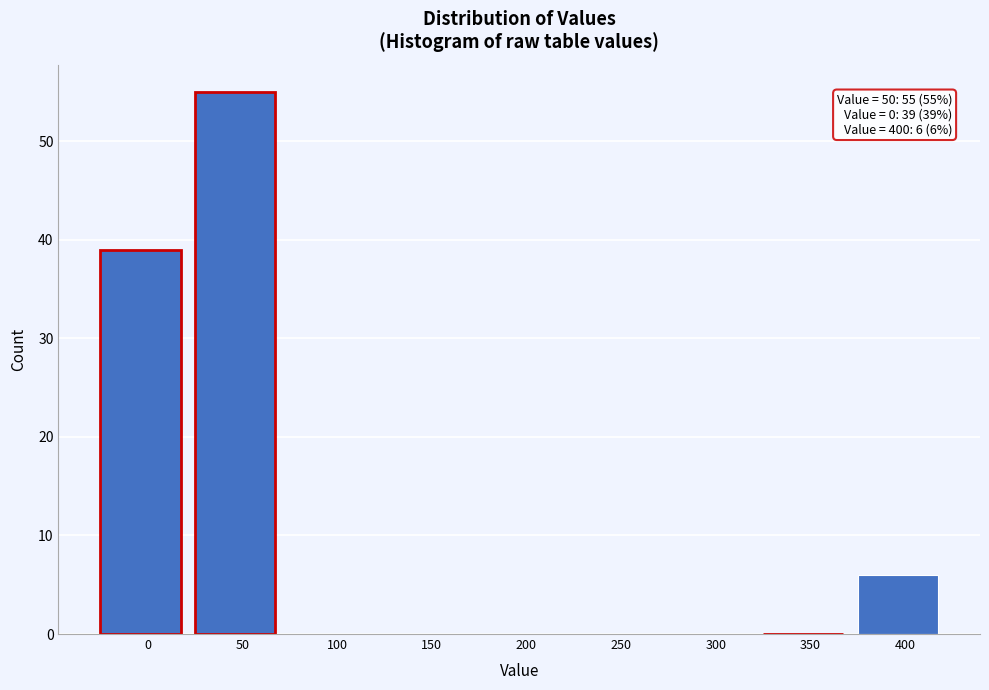

Reading right to left, extract all data points from this chart.

400=6	350=0	300=0	250=0	200=0	150=0	100=0	50=55	0=39